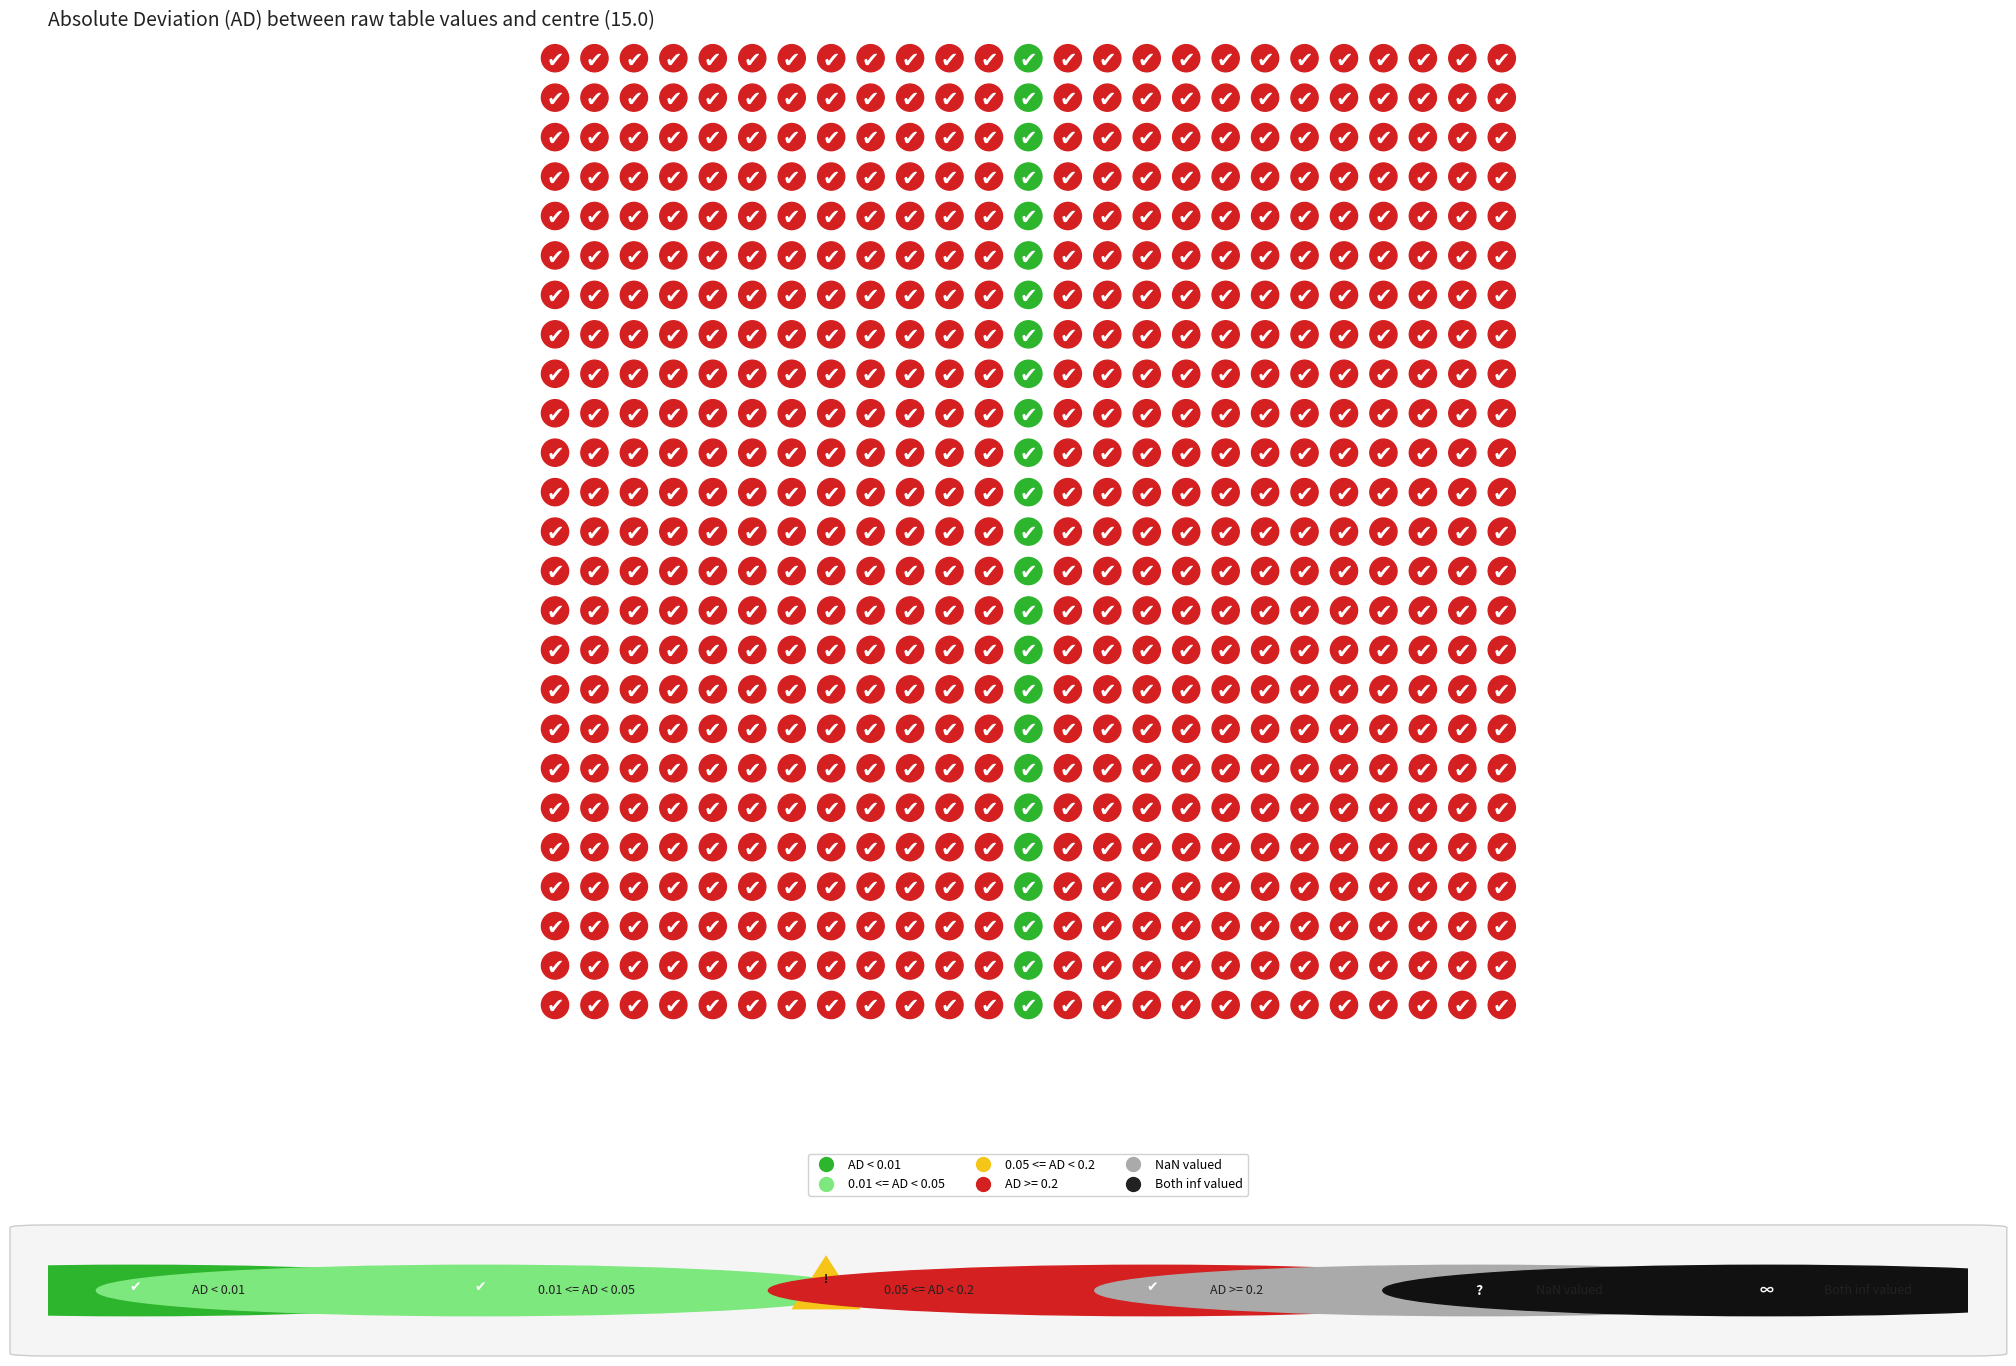

Which has a higher value, 6 or 10?

6